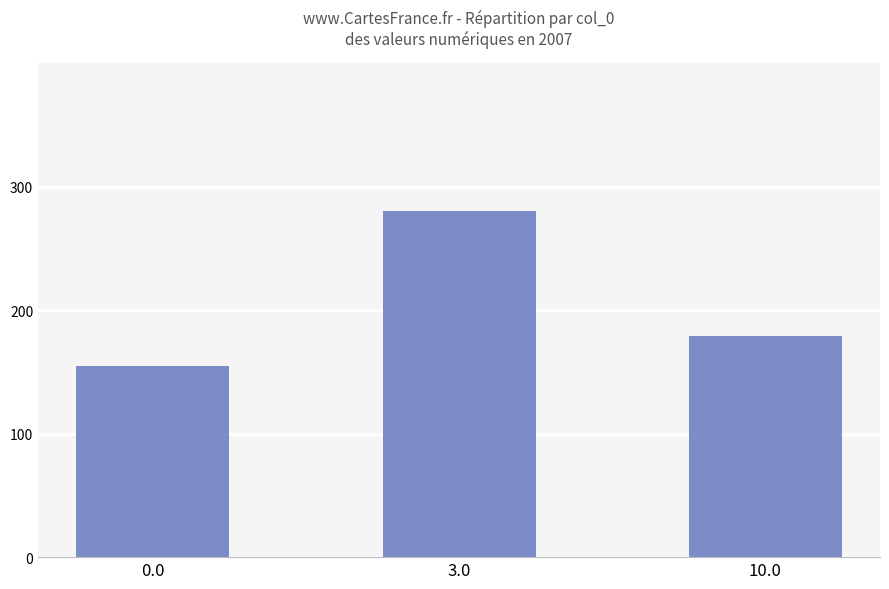

Is it true that the value at 10.0 is 179.3?

True